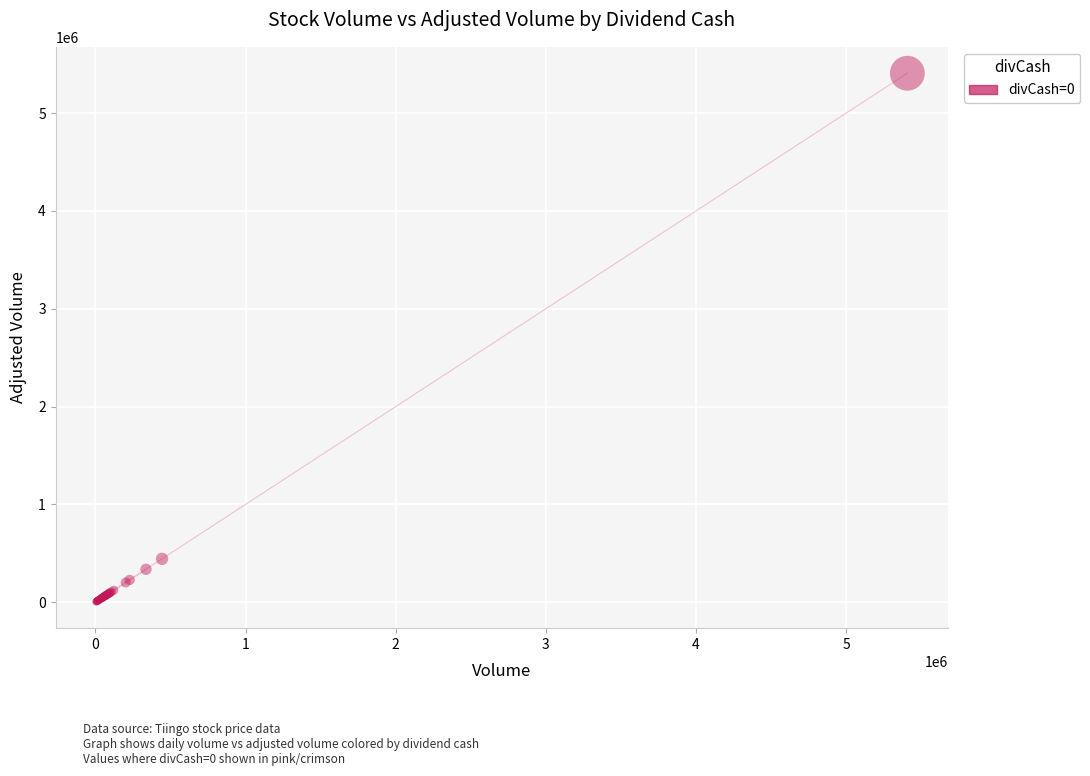

What Y value in the scatter plot is closest to 2706300?

443400